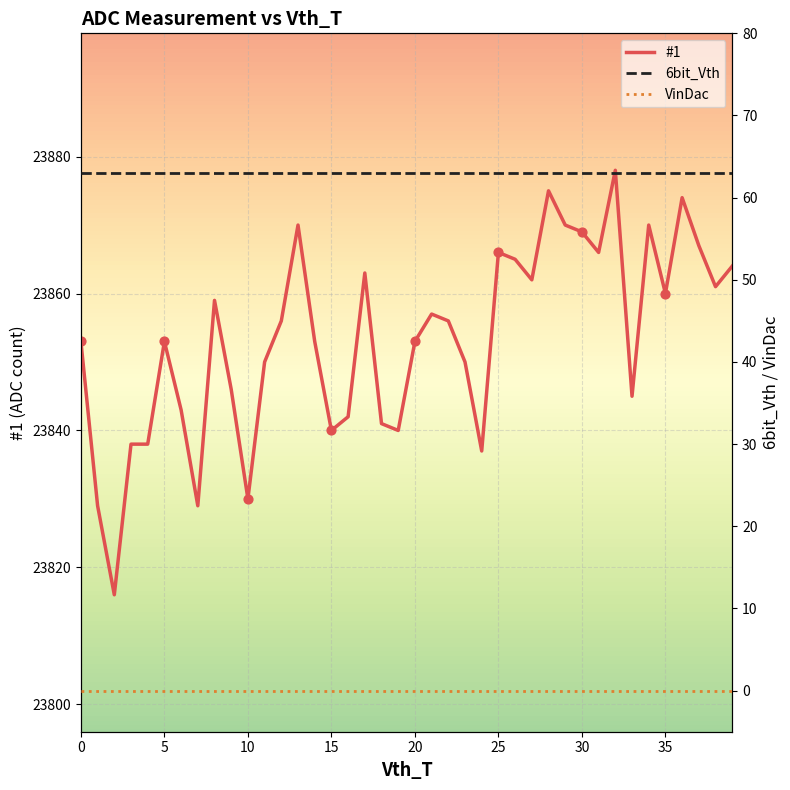

Which series has the largest Y range (max minus min)?

#1